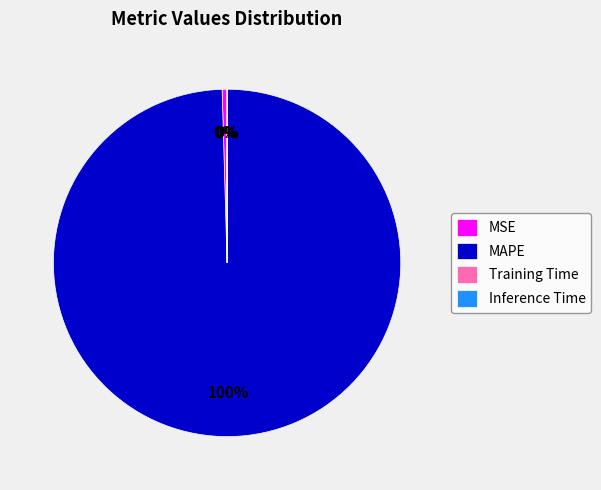

To the nearest percent, what portion does MAPE represent?

100%